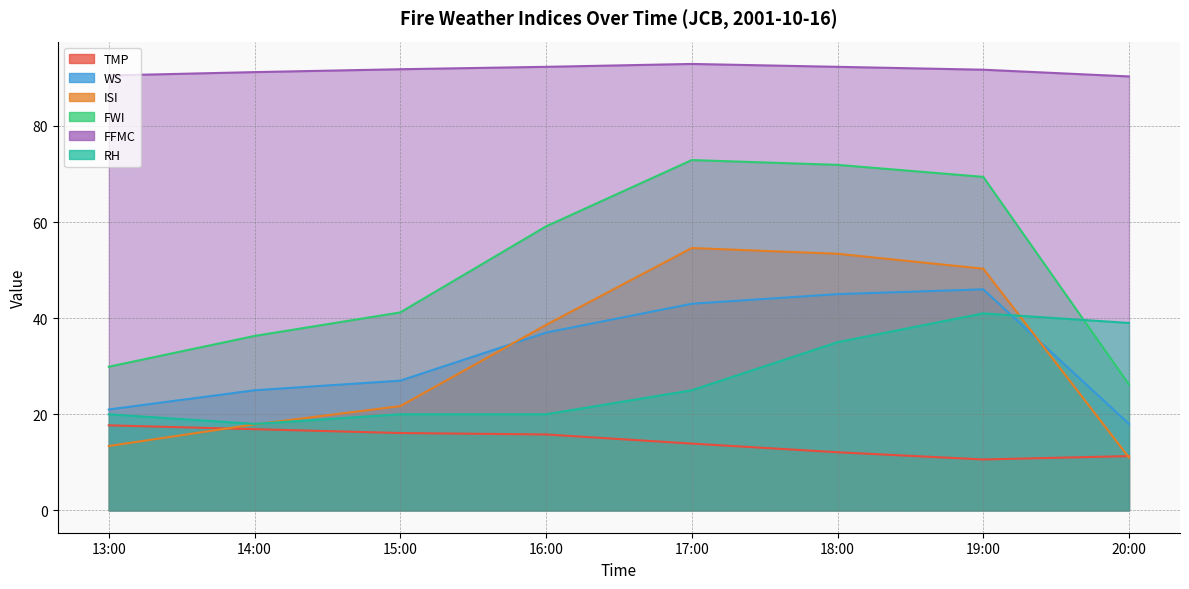

What are all the series names shown in the legend?

TMP, WS, ISI, FWI, FFMC, RH